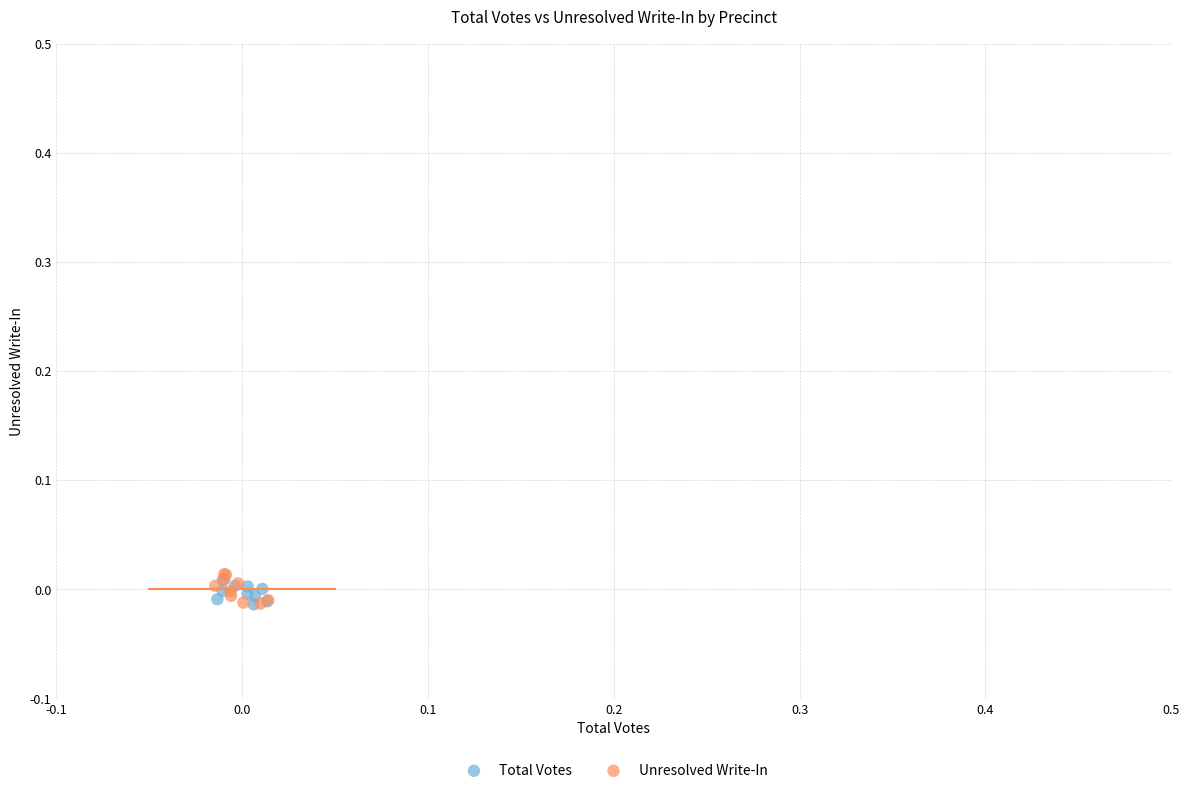

Which series has the widest spread of Y values?

Unresolved Write-In